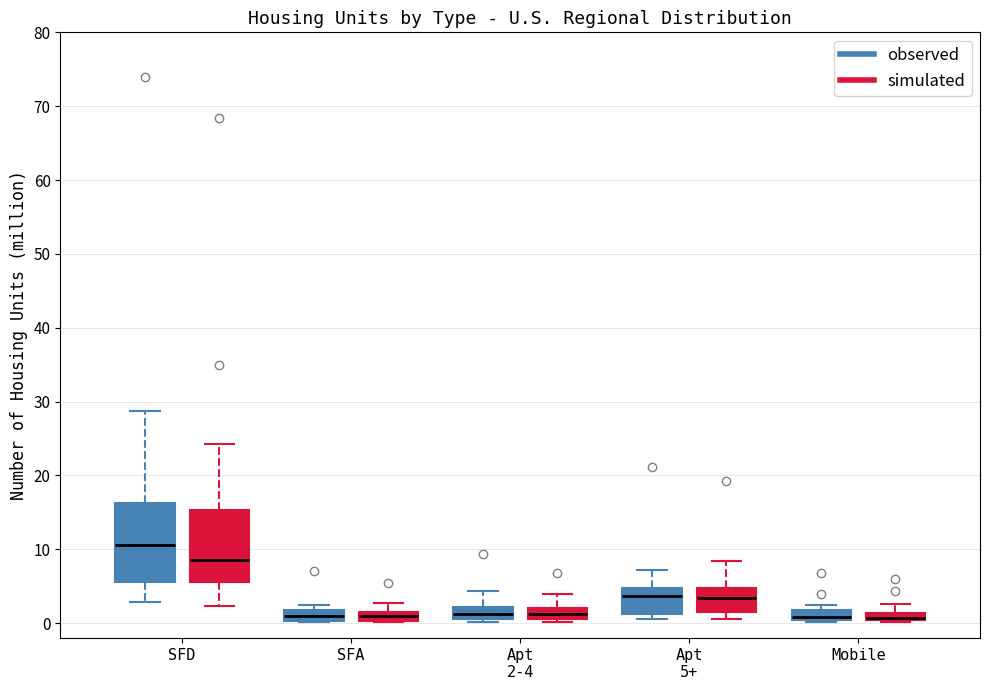

Where does the upper whisker of the box for Apt 5+ (observed) end on the y-axis? The values are not printed on the chart, so give them approximately, as read against the axis.

7